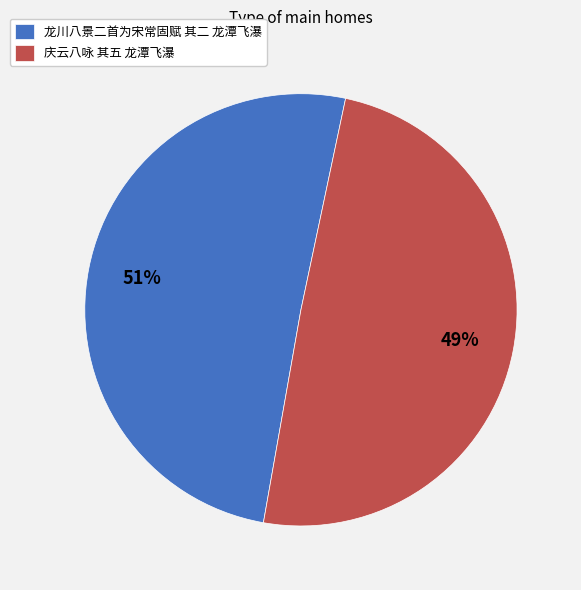

Does 庆云八咏 其五 龙潭飞瀑 account for over 50% of the chart?

No